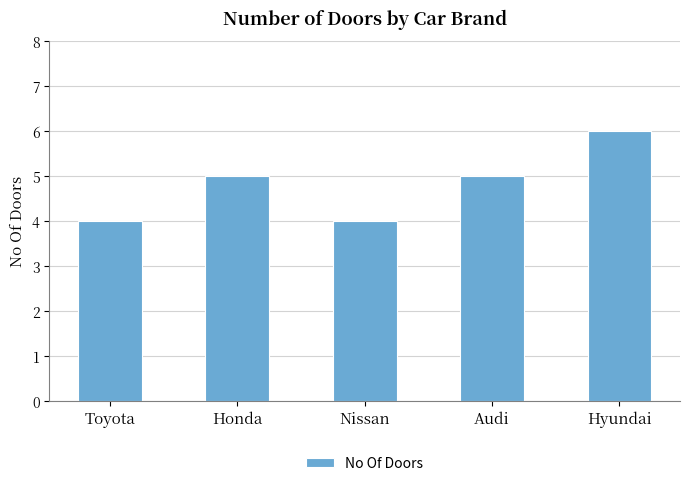

The chart shows a value of 3 at Honda. True or false?

False